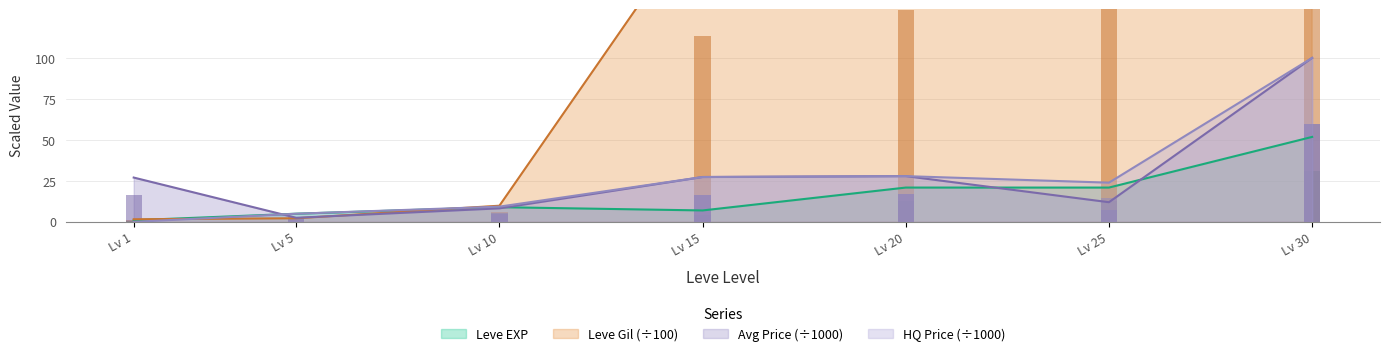

The value of Avg Price (÷1000) at Lv 30 is 100.3. True or false?

True